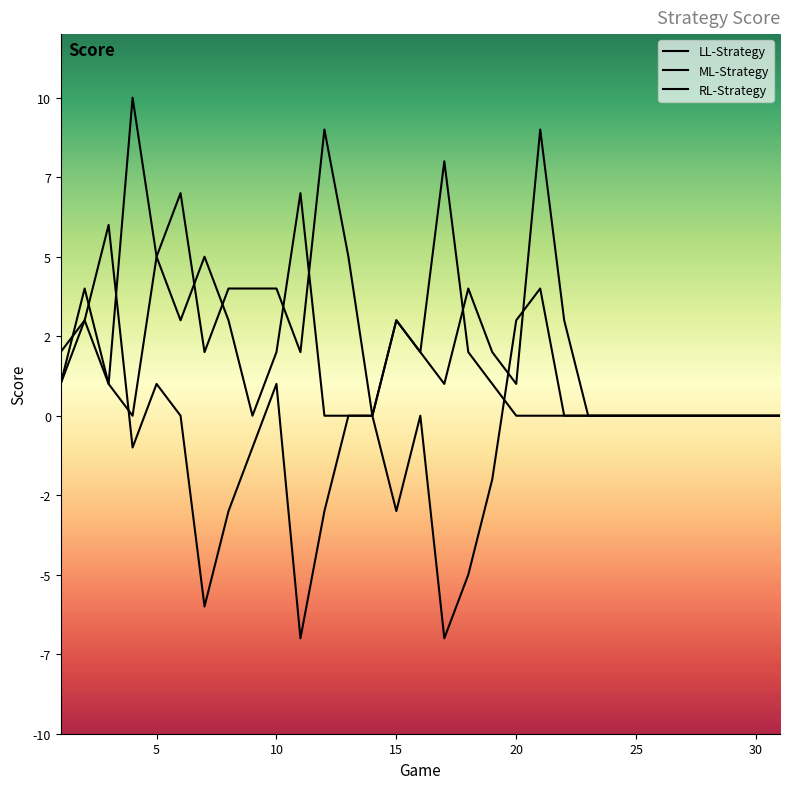

Where is RL-Strategy nearest to the value 0?

25